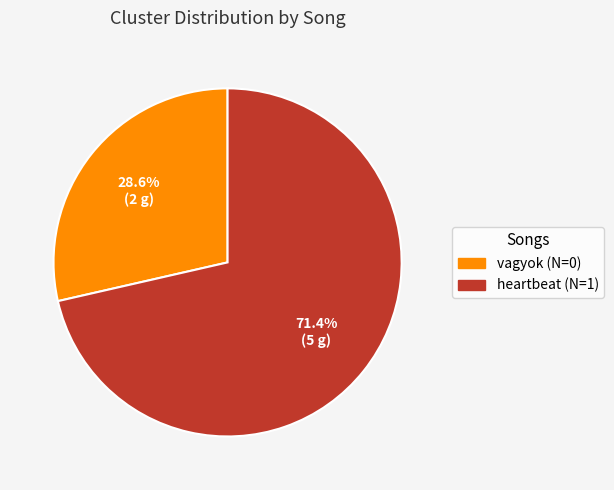

Is there a majority slice in this chart?

Yes